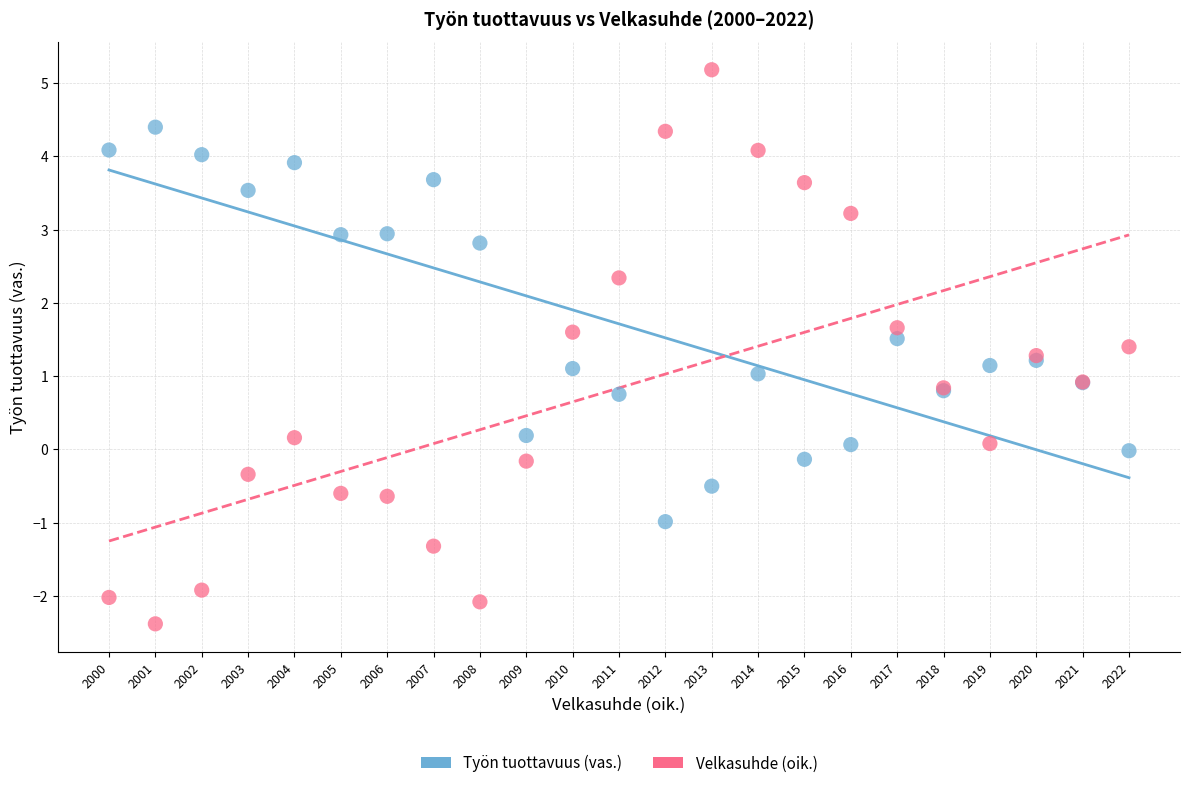

Which series has the widest spread of Y values?

Velkasuhde (oik.)